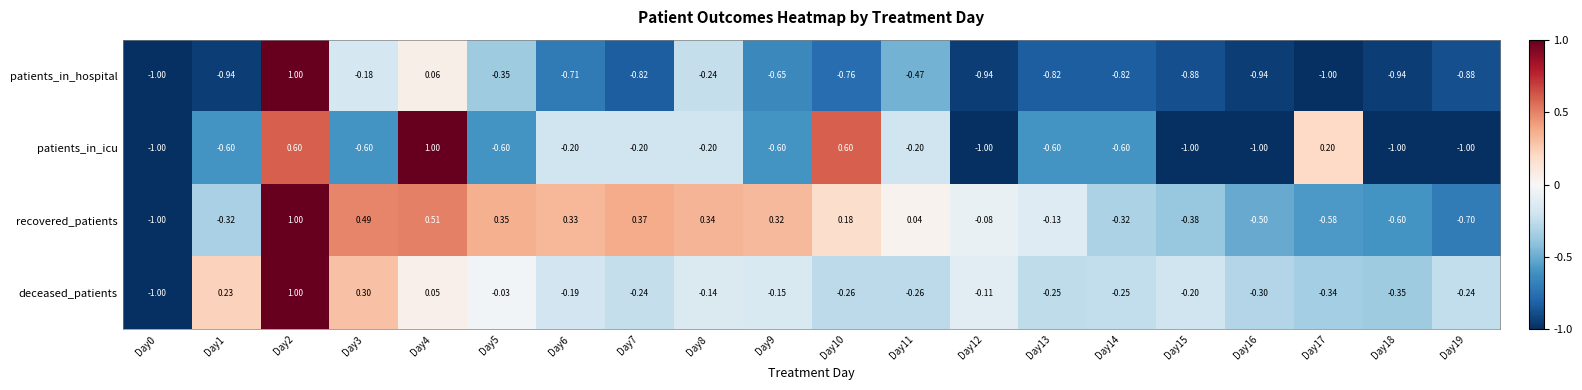

Count the number of categories in the chart.

20